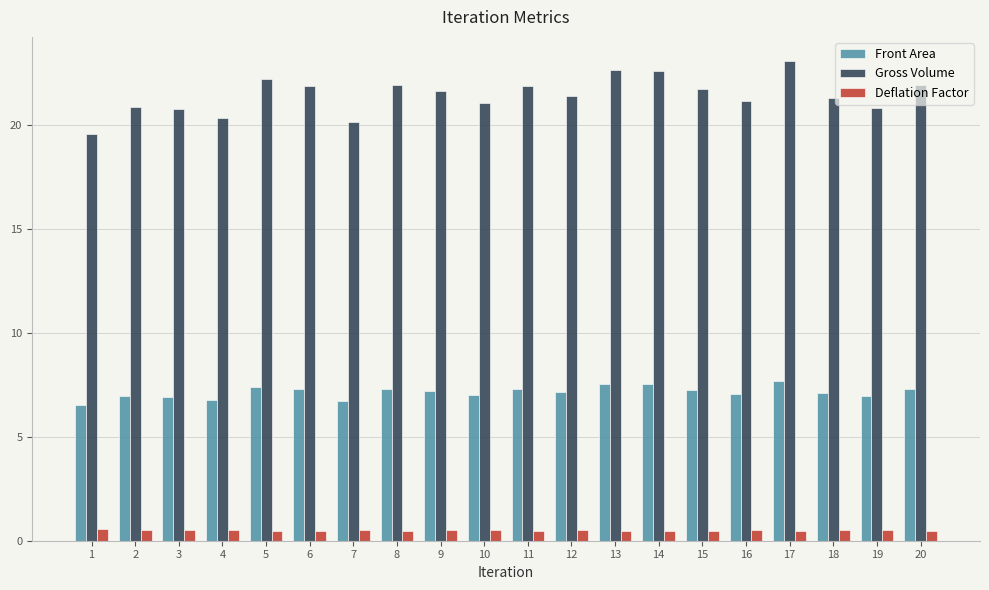

What is the sum of all Gross Volume values?

429.2